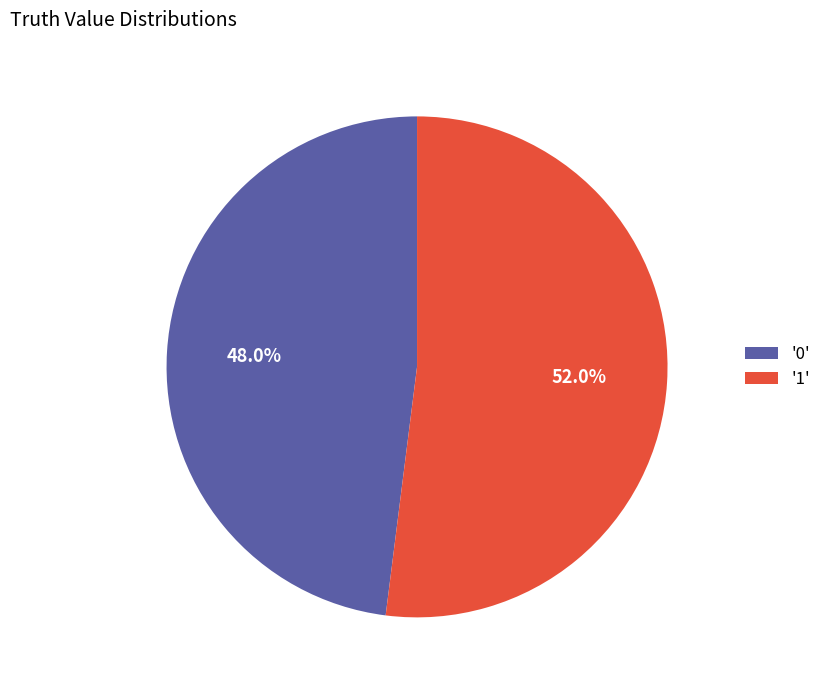

What percentage is NOT represented by '0'?

52.0%